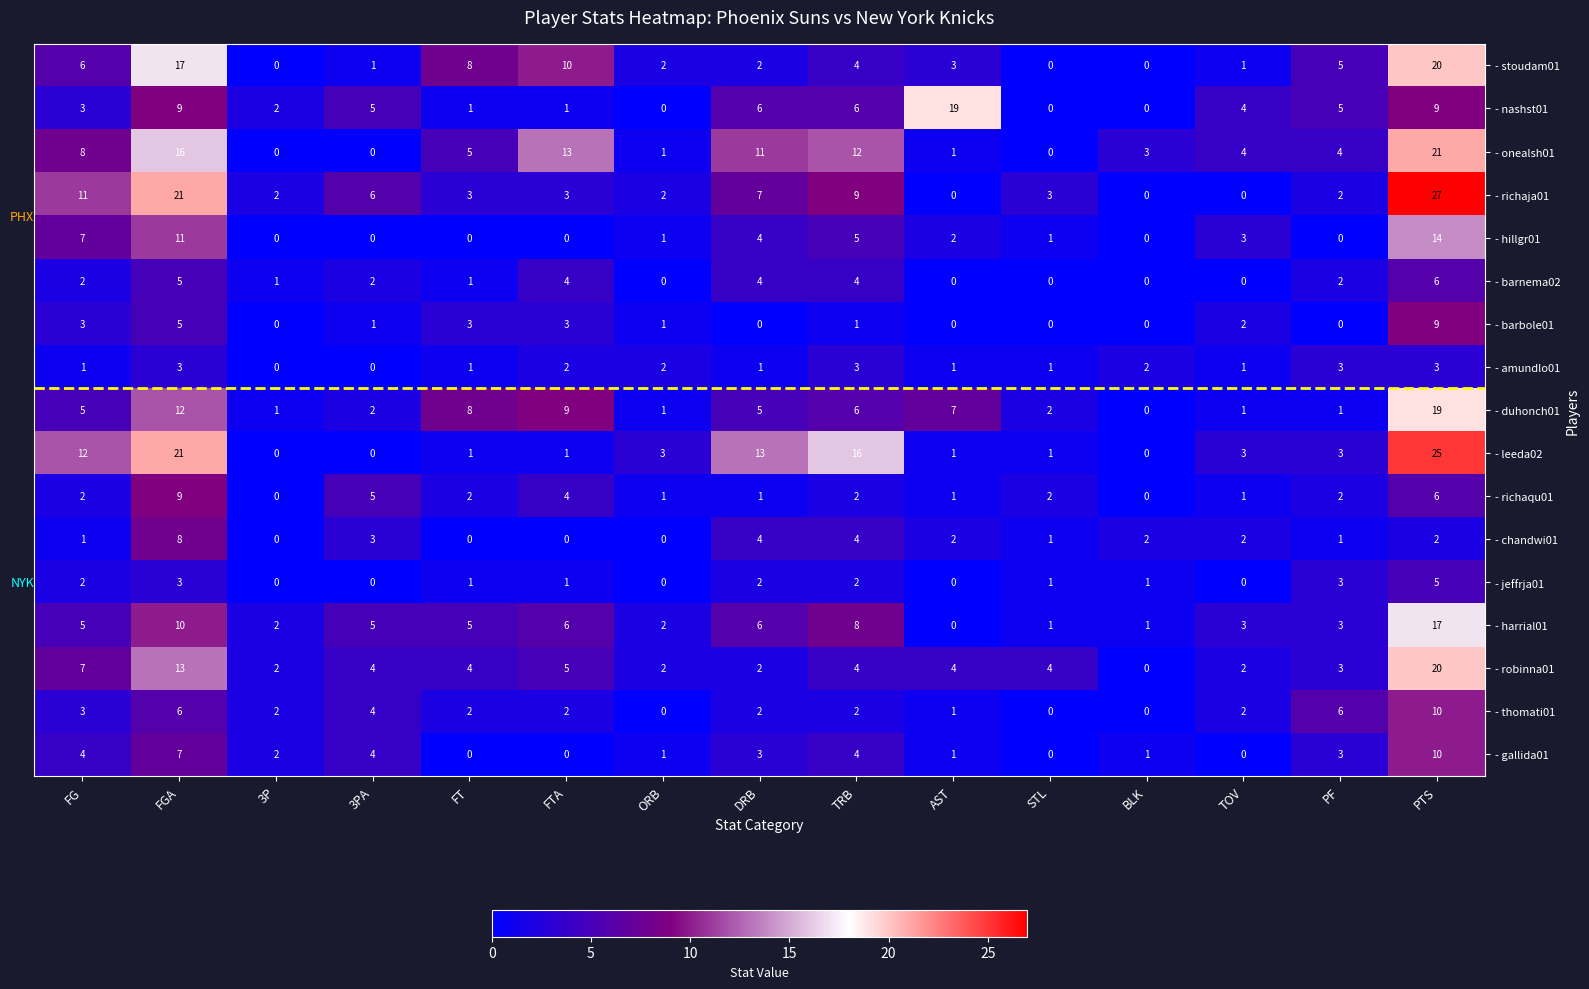

Is the value of - jeffrja01 at DRB greater than the value of - richaja01 at AST?

Yes